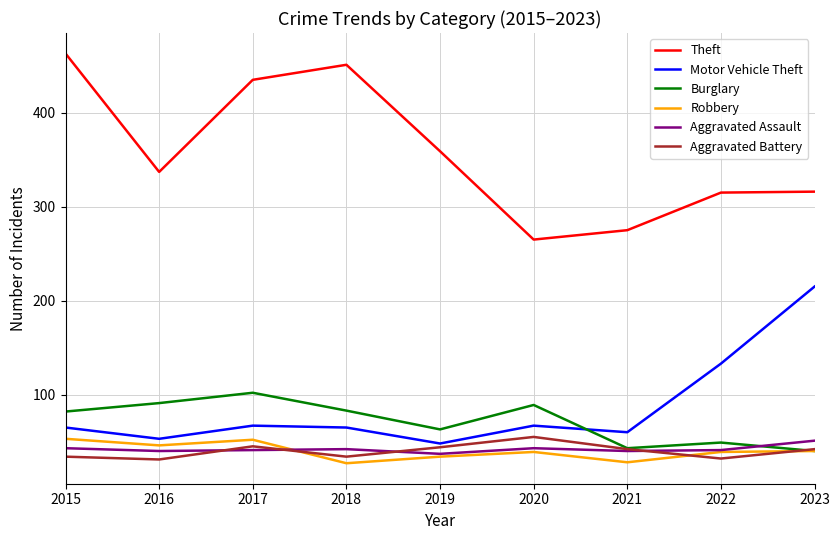

What are all the series names shown in the legend?

Theft, Motor Vehicle Theft, Burglary, Robbery, Aggravated Assault, Aggravated Battery